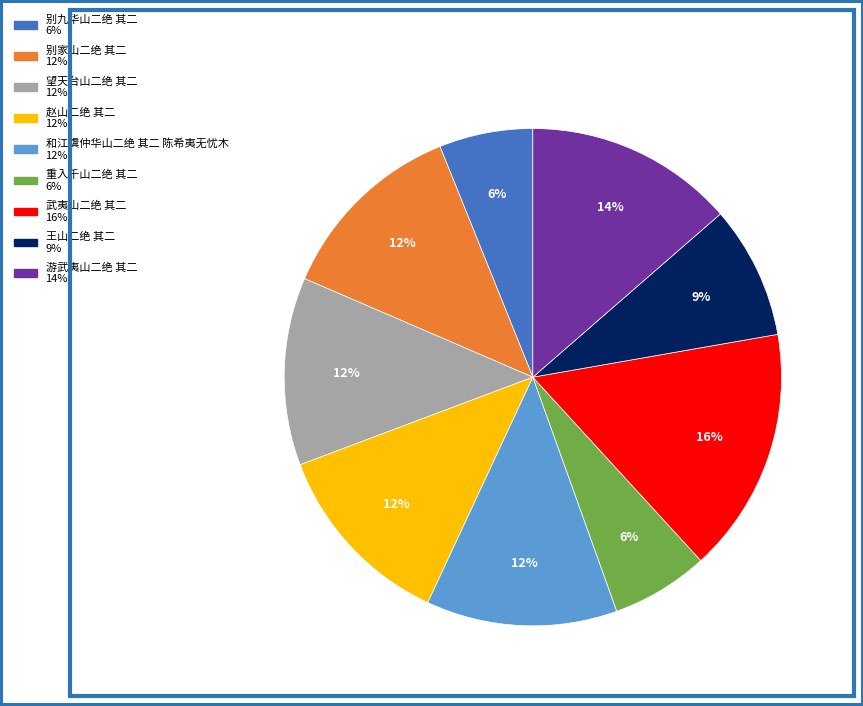

How many segments does this pie chart have?

9